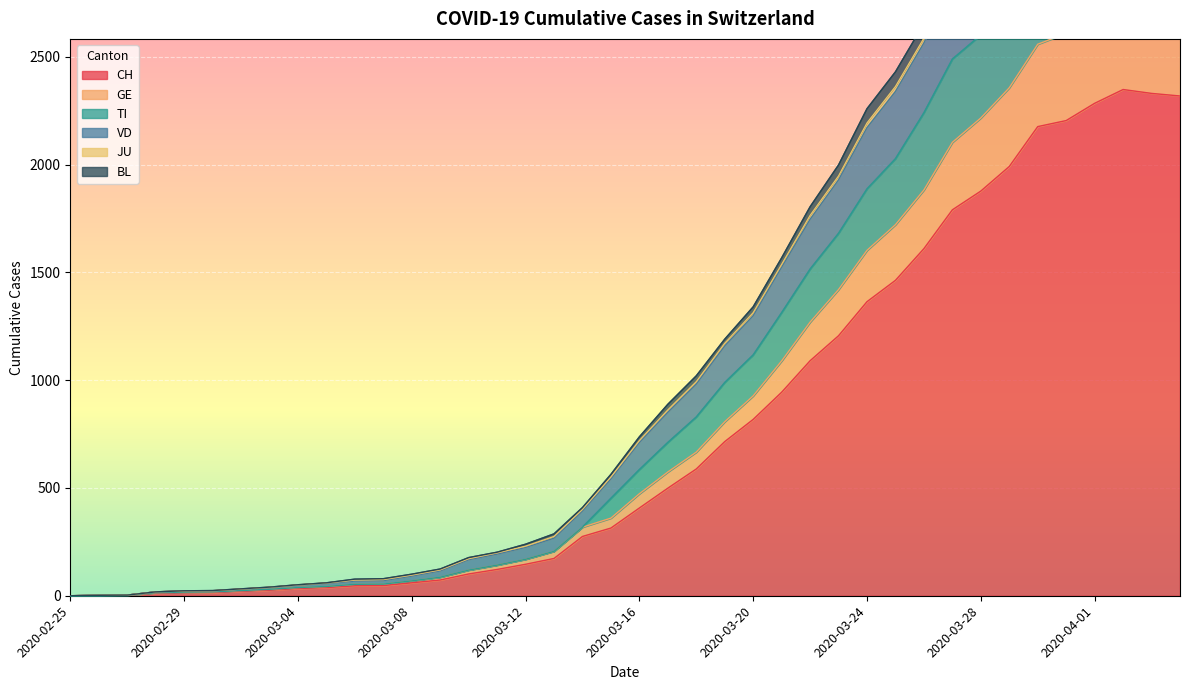

At which category does the chart reach its peak across all series?

2020-04-02